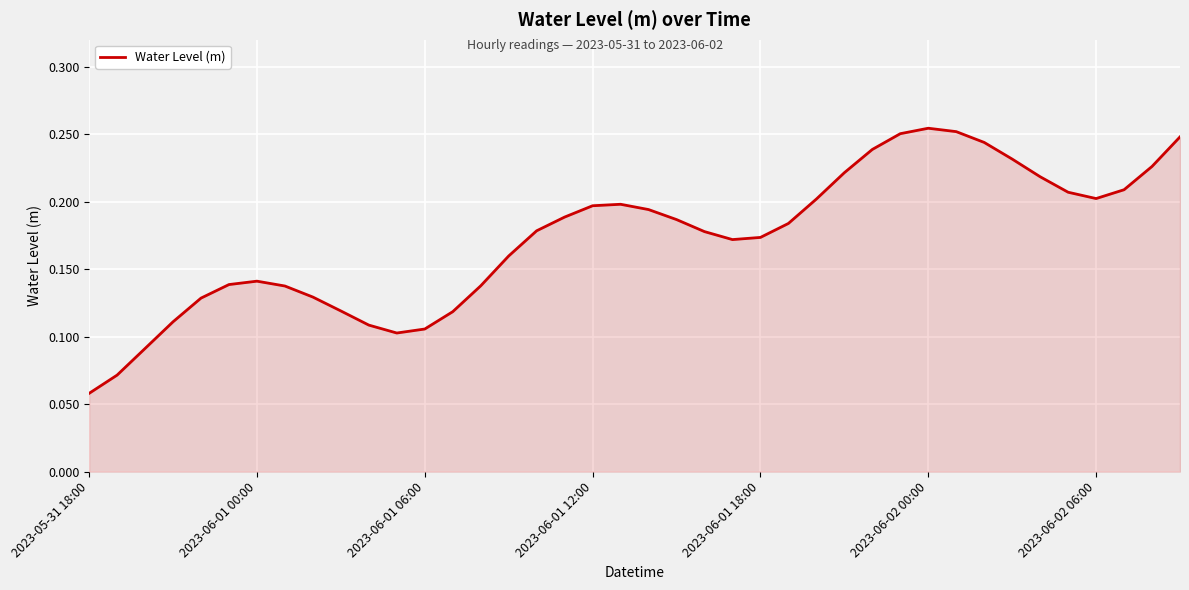

At which category does the data reach its first local valley?

11